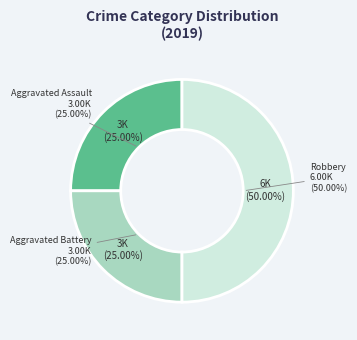

To the nearest percent, what is the average slice percentage?

33%